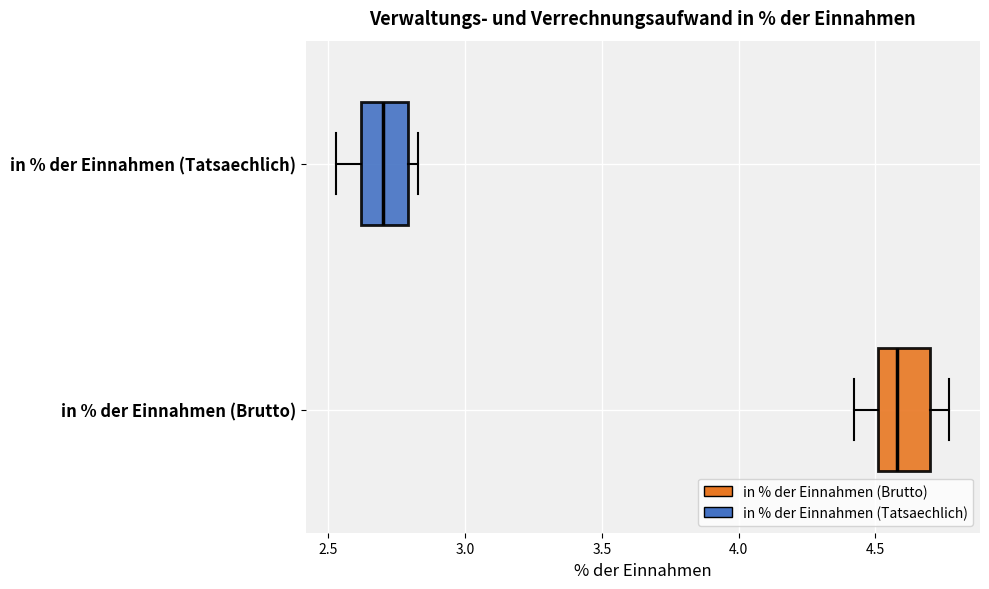

Which box has the furthest to the left median line?

in % der Einnahmen (Tatsaechlich)